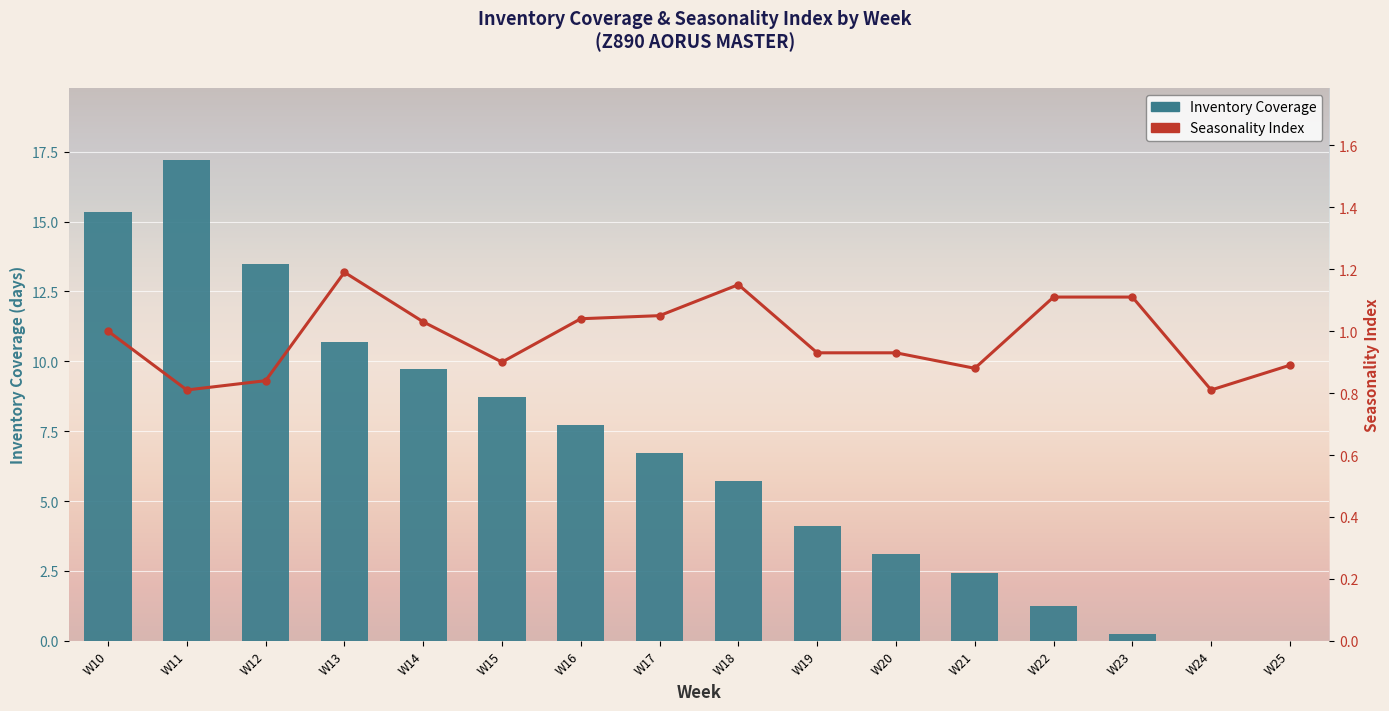

What is the value of the Seasonality Index bar at the 3rd from the left?

0.8